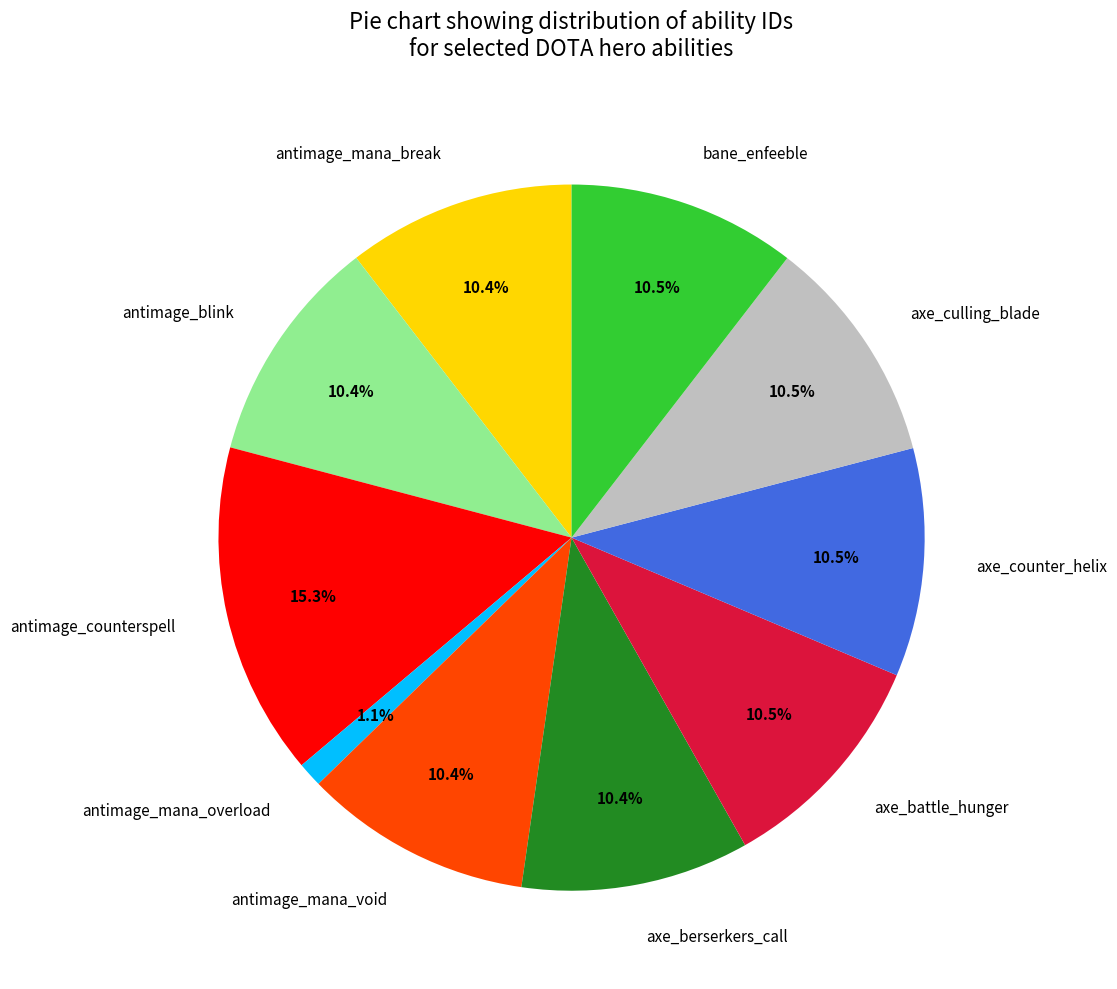

Which slice is the largest?

antimage_counterspell